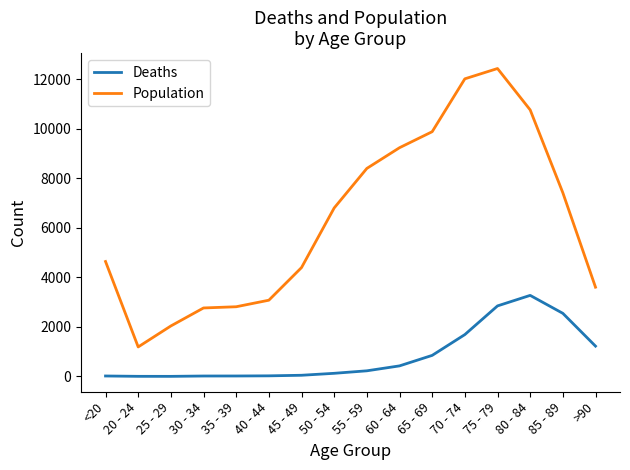

True or false: Deaths and Population cross at least once.

False